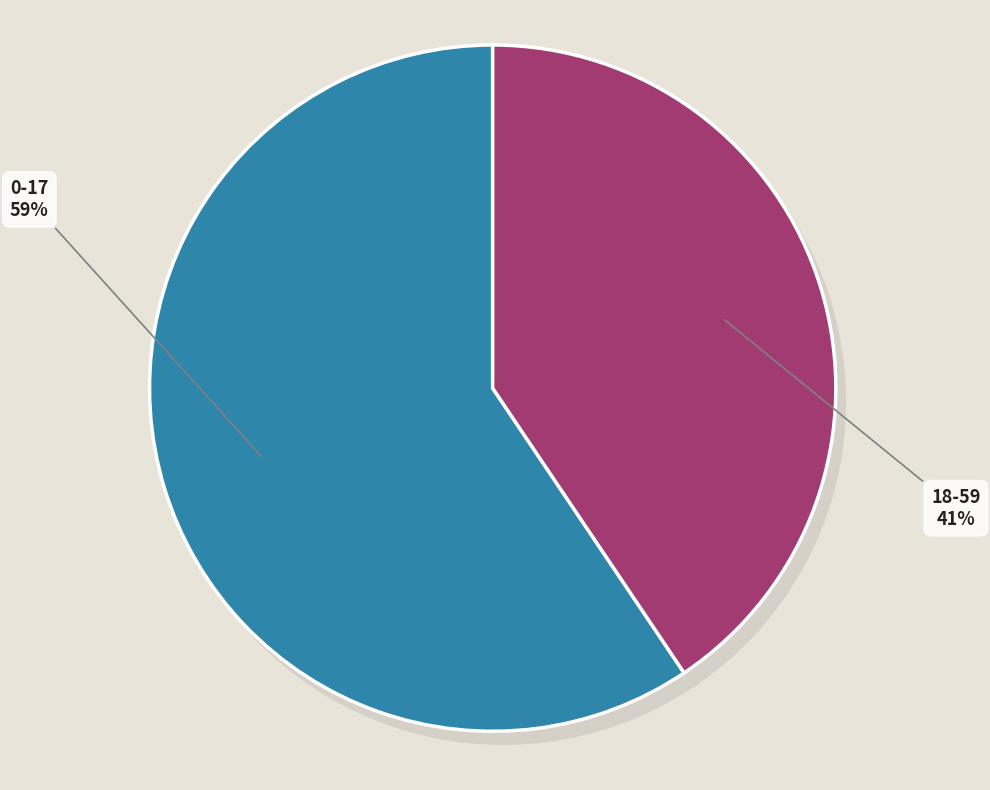

What percentage do 0-17 and 18-59 together represent?

100.0%